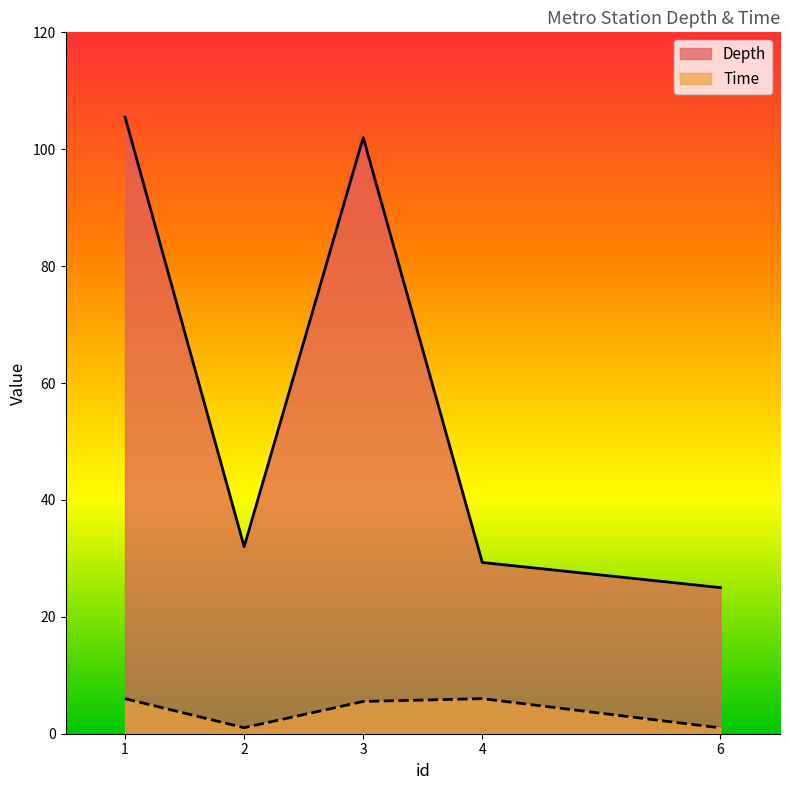

How many lines are shown in the chart?

2